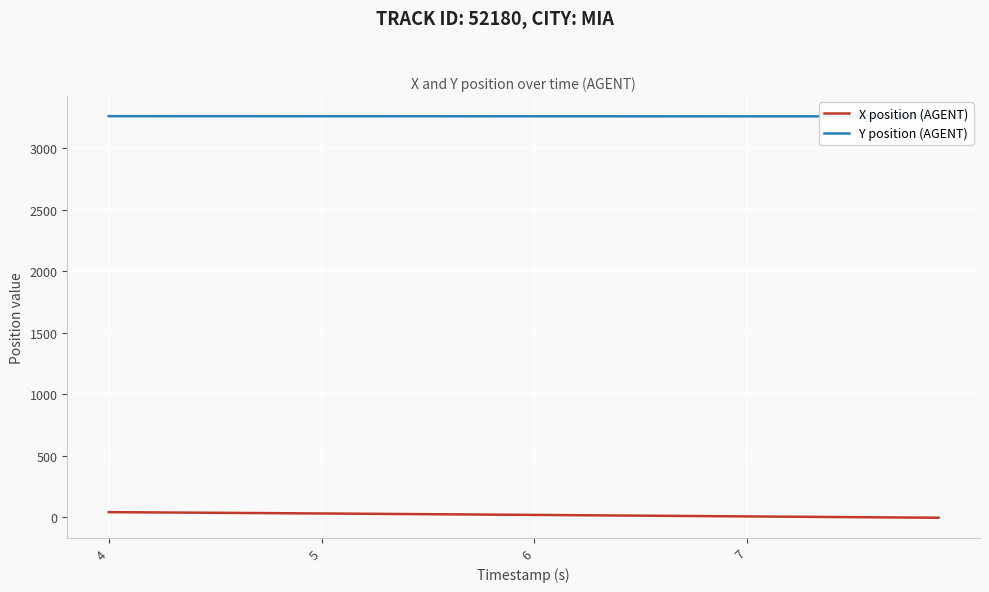

True or false: X position (AGENT) has more than 2 interior local peaks.

False